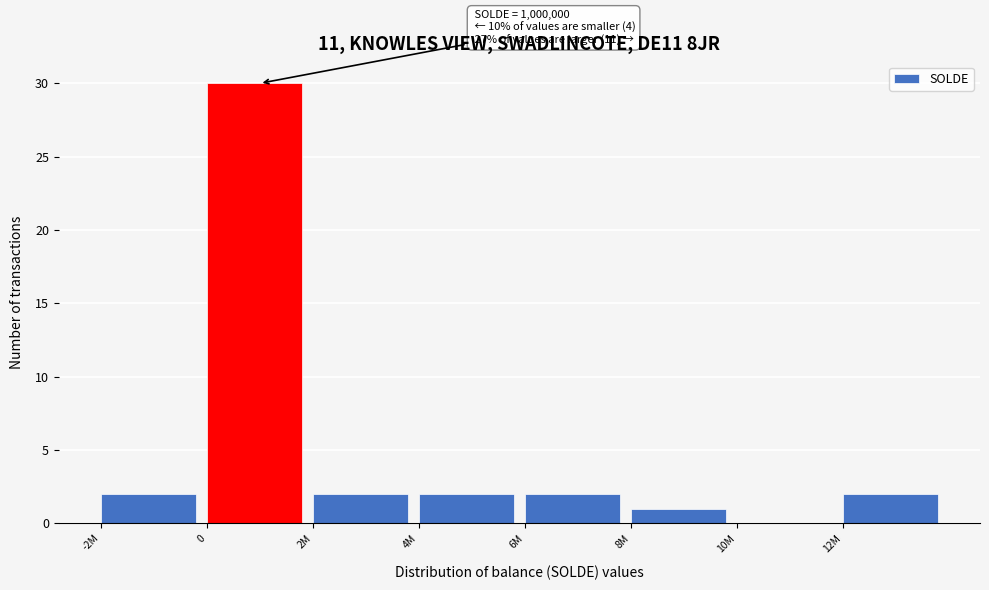

Reading left to right, what are all the values shown in this chart?

-2M=2	0=30	2M=2	4M=2	6M=2	8M=1	10M=0	12M=2